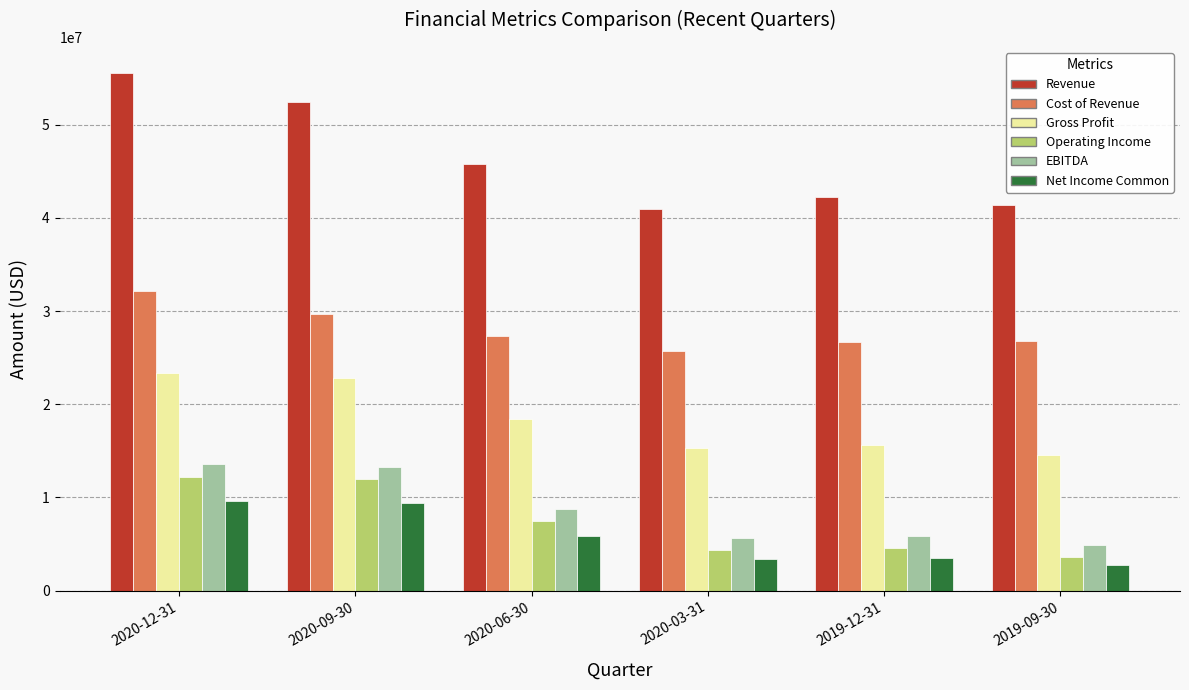

At which category is the sum across all series the highest?

2020-12-31